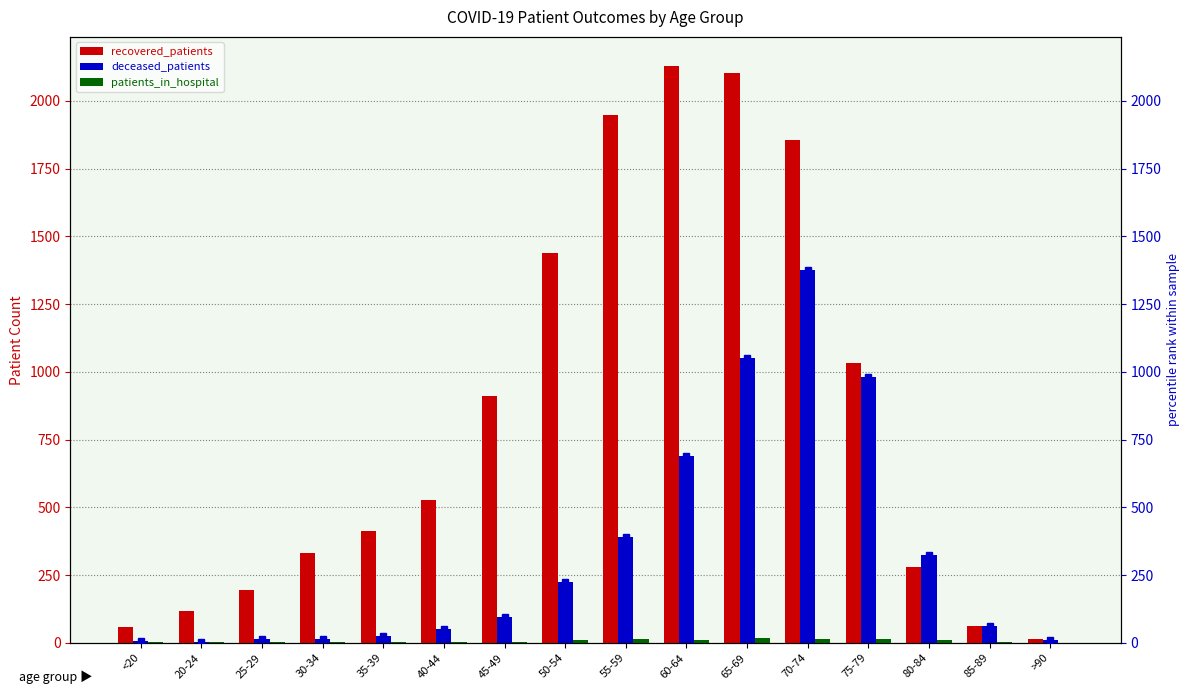

Count the number of data series in this chart.

3